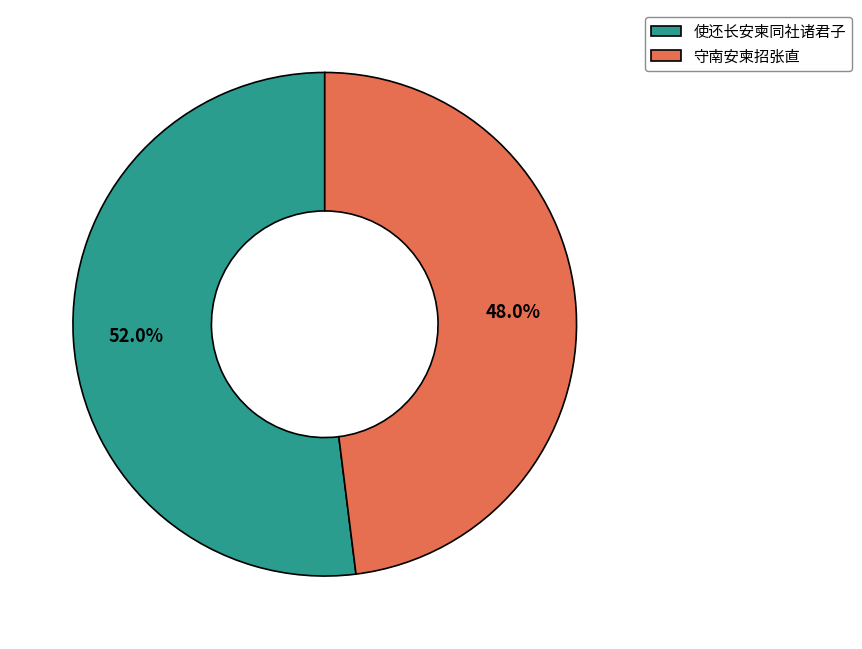

What percentage is the 守南安柬招张直 slice, to the nearest percent?

48%